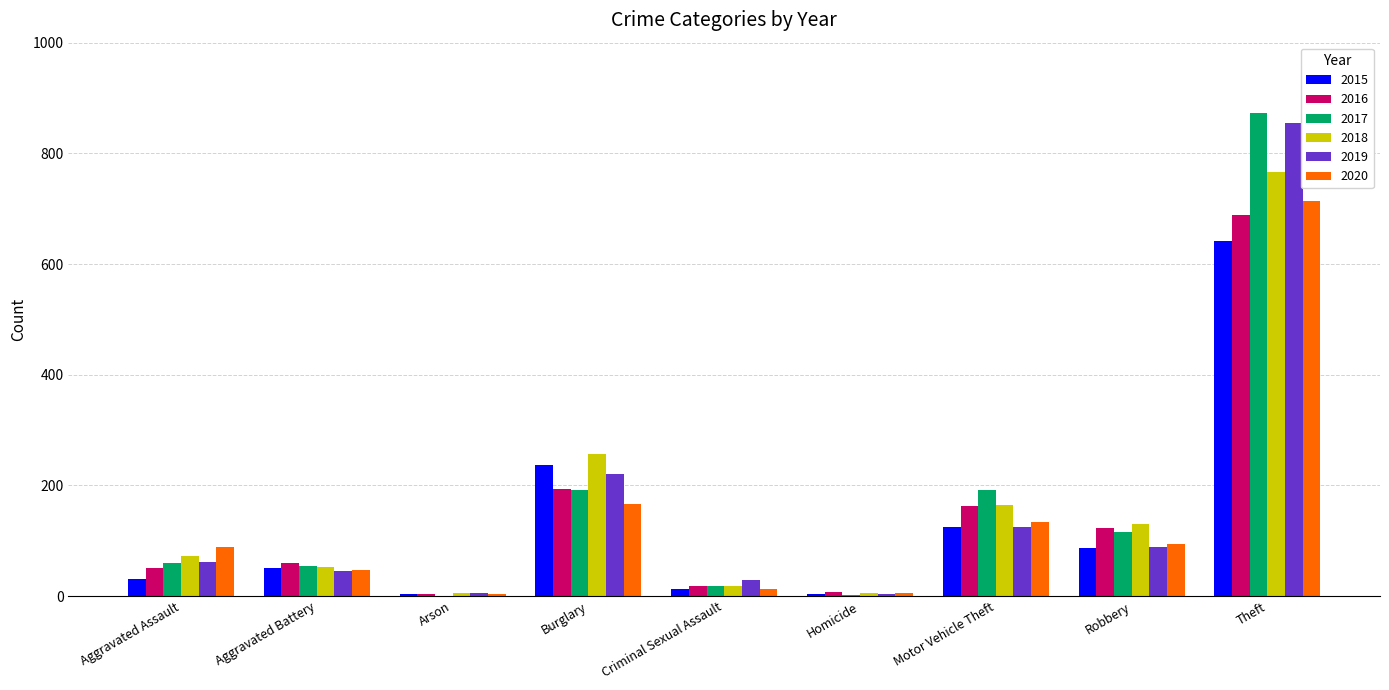

What is the sum of the 2015 values at Motor Vehicle Theft and Aggravated Assault?

156